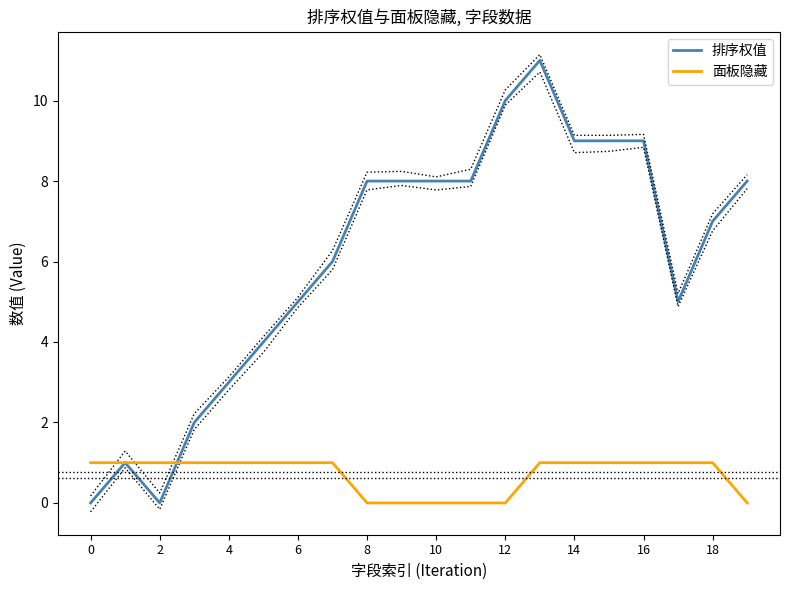

Which series has the largest range (max minus min)?

排序权值